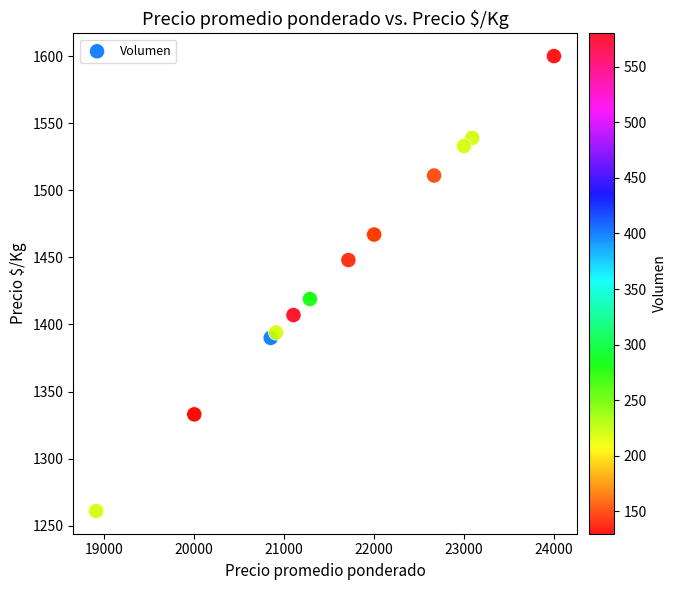

What Y value in the scatter plot is closest to 1430?

1419